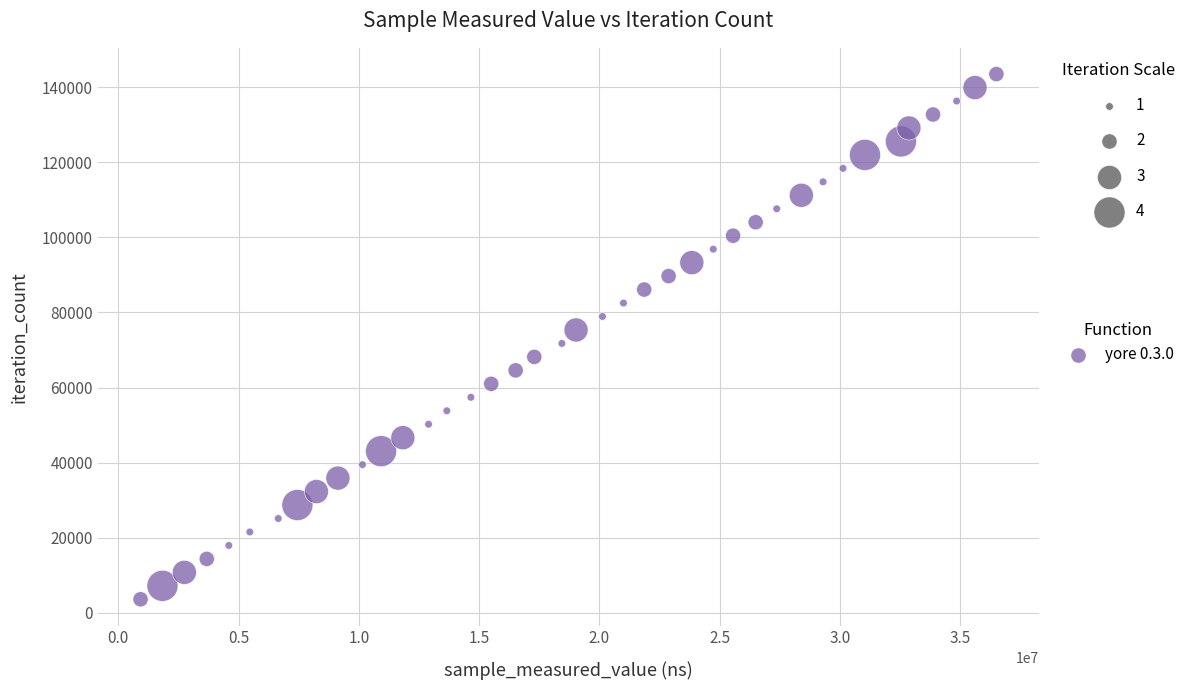

What is the range of X values (max minus min)?

35578077